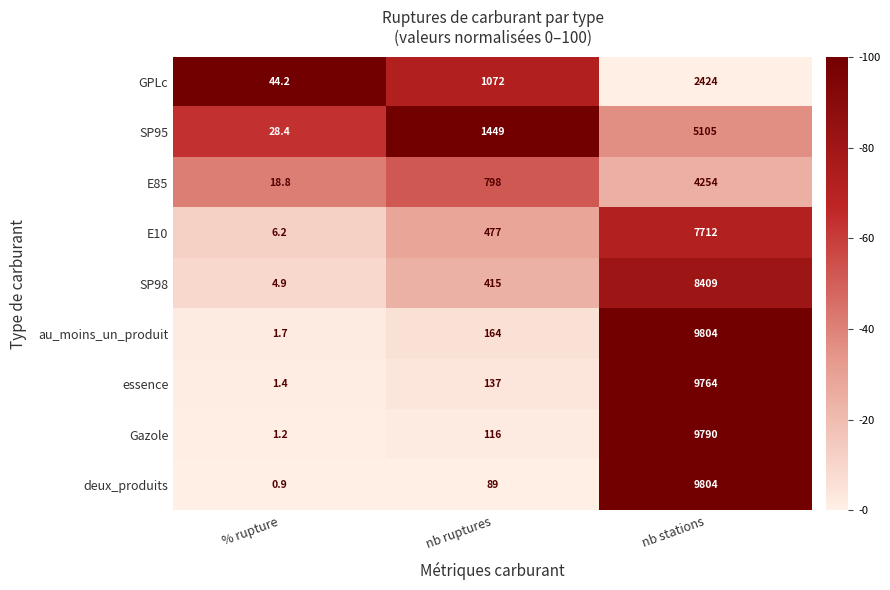

Rank the series at nb ruptures from lowest to highest value.

deux_produits, Gazole, essence, au_moins_un_produit, SP98, E10, E85, GPLc, SP95